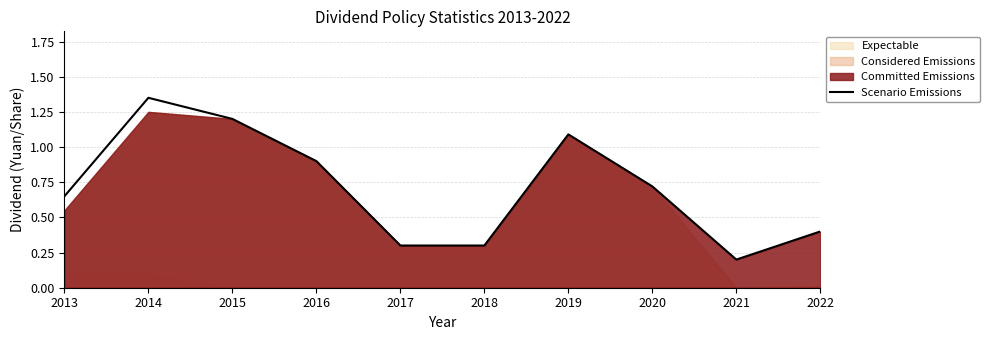

How many points are lower than both their immediate neighbors (excluding endpoints)?

1